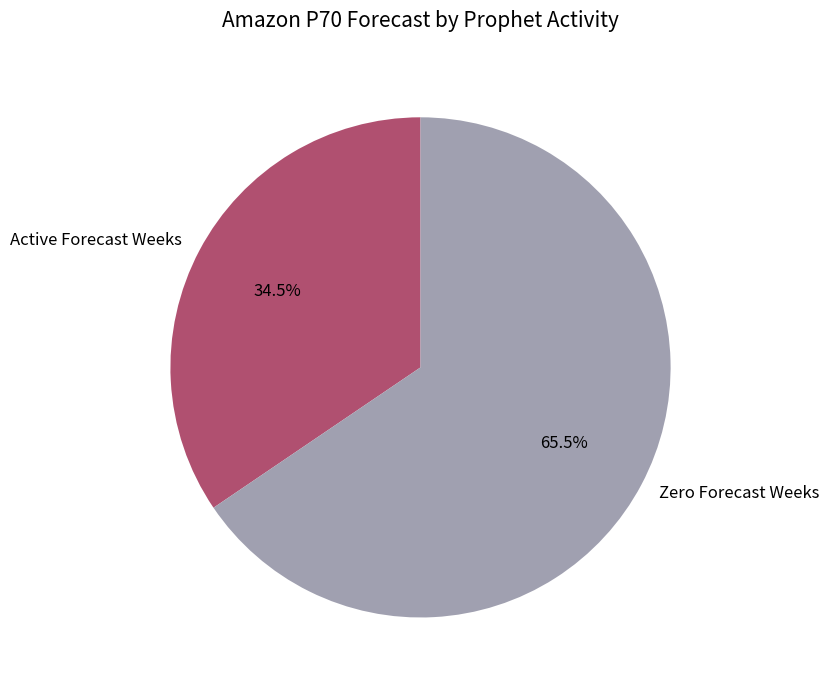

What percentage do Zero Forecast Weeks and Active Forecast Weeks together represent?

100.0%